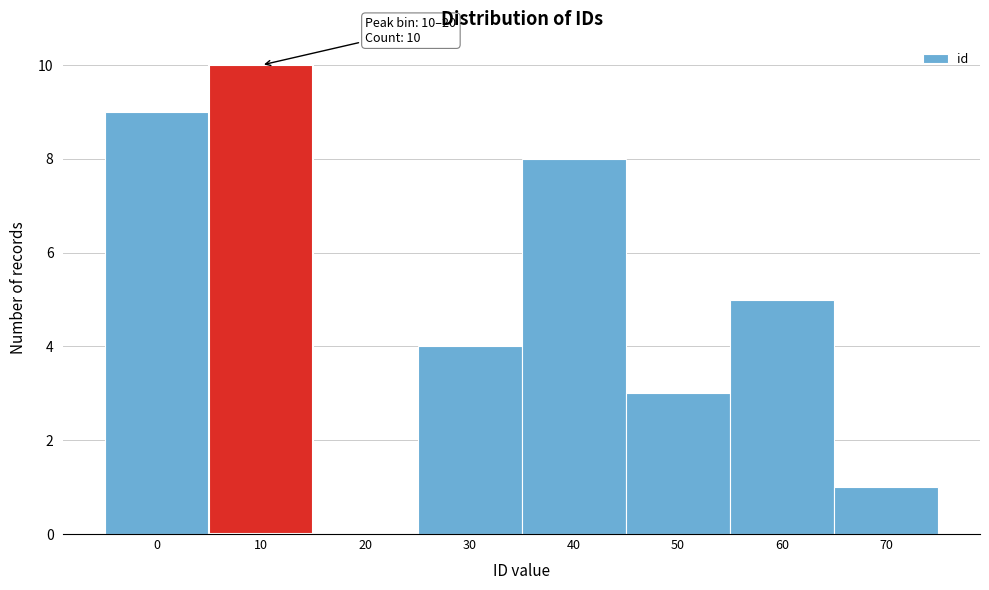

Reading right to left, transcribe all the data shown in this chart.

70=1	60=5	50=3	40=8	30=4	20=0	10=10	0=9